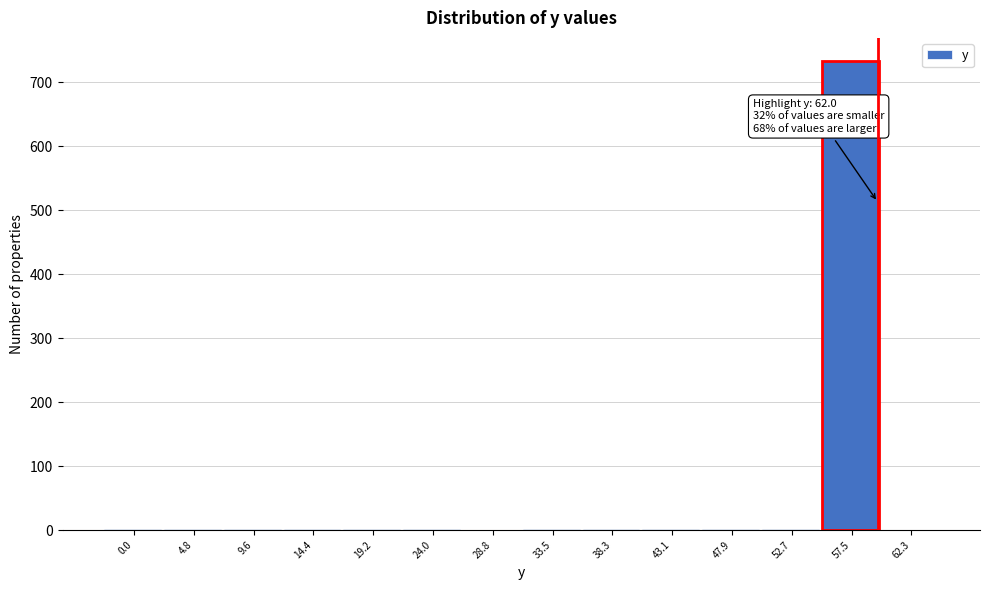

The chart shows a value of 2 at 43.1. True or false?

True